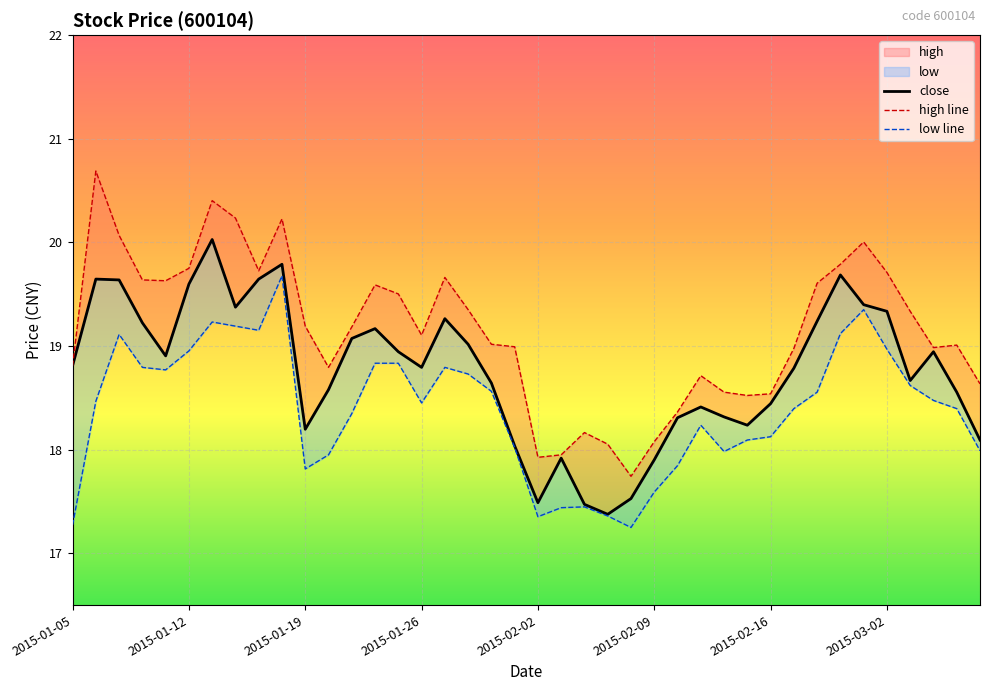

What is the value of the close point at the 22nd from the left?

17.9